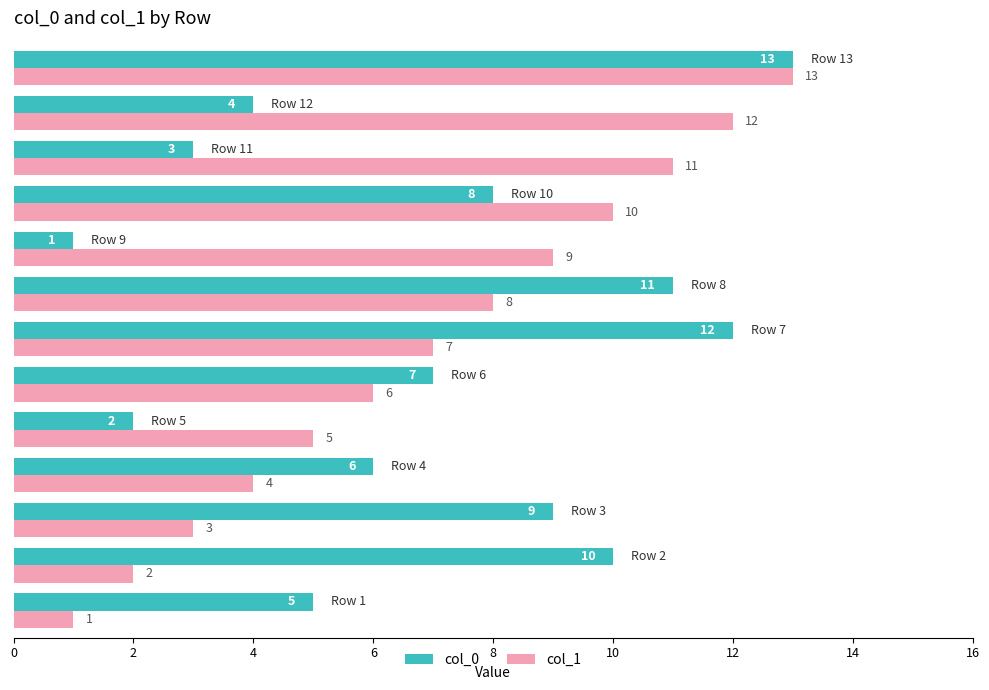

What is the lowest value of the col_1 series?

1